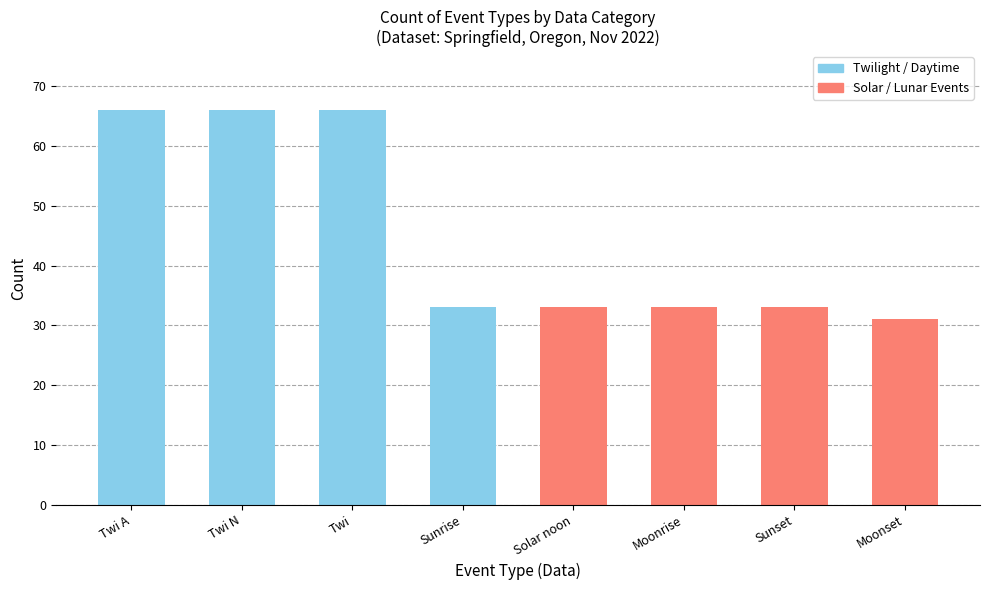

What is the change in value from Twi to Sunrise?

-33